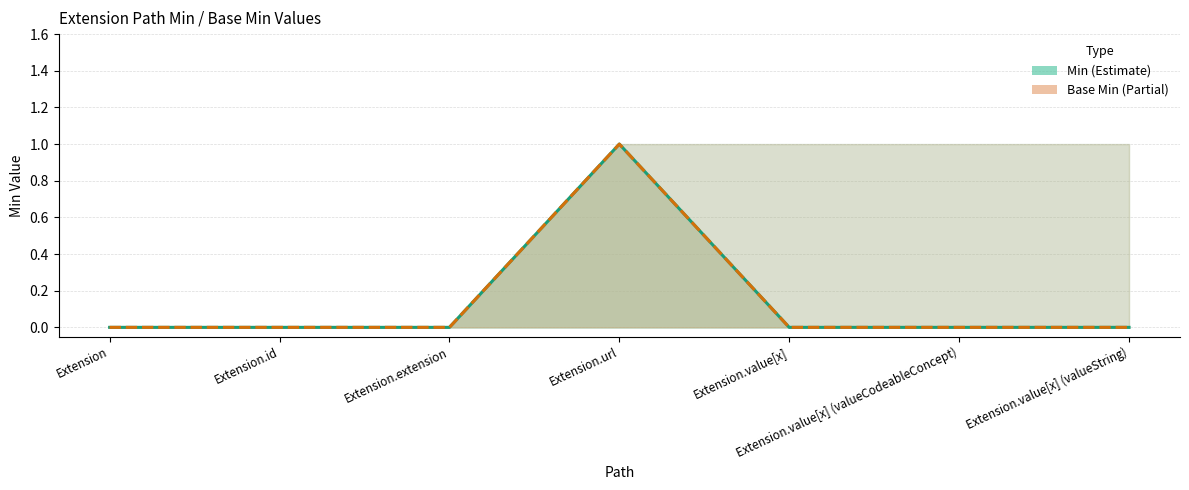

Is it true that Min equals 0 at Extension.extension?

True